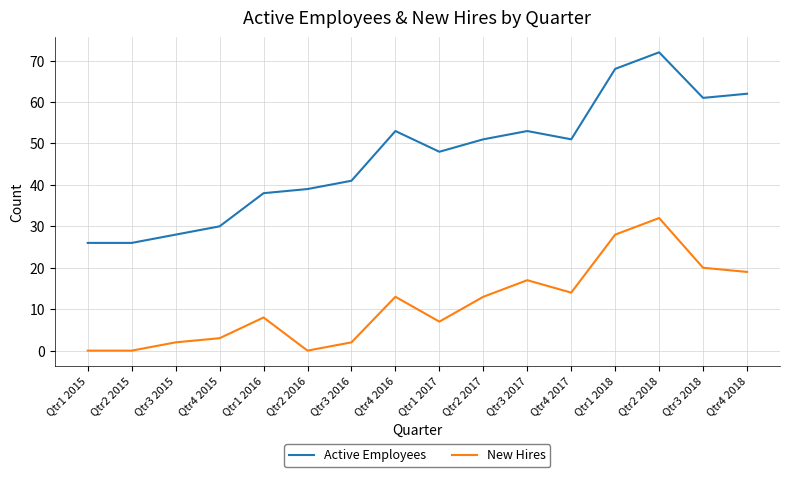

What is the sum of all New Hires values?

178